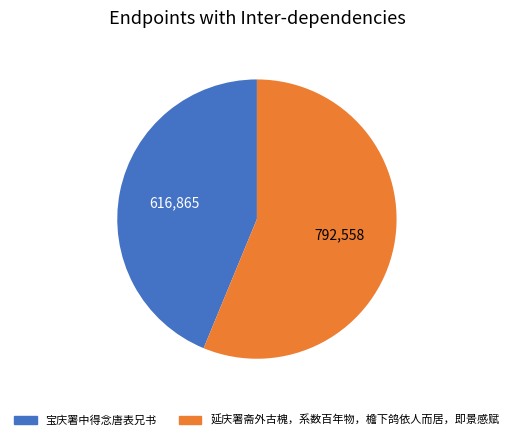

How many slices are in this pie chart?

2